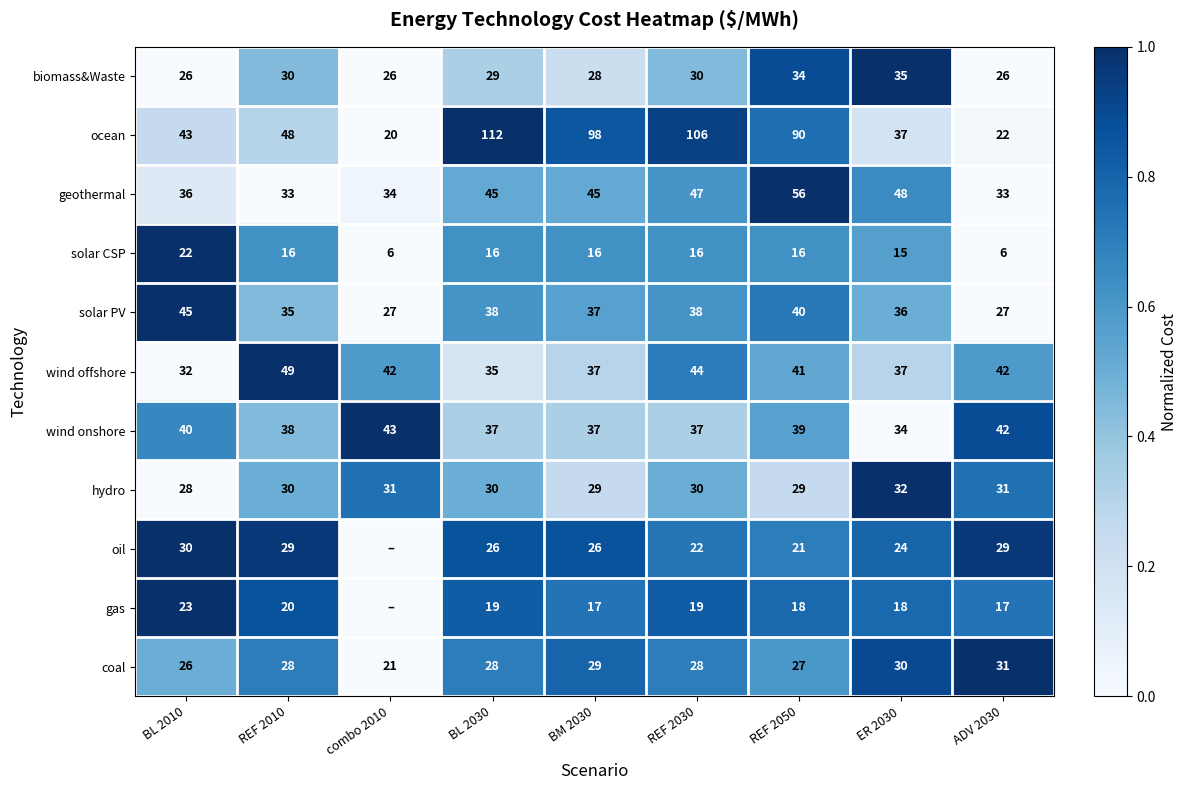

Between BL 2010 and ADV 2030, which series saw the biggest shift?

ocean